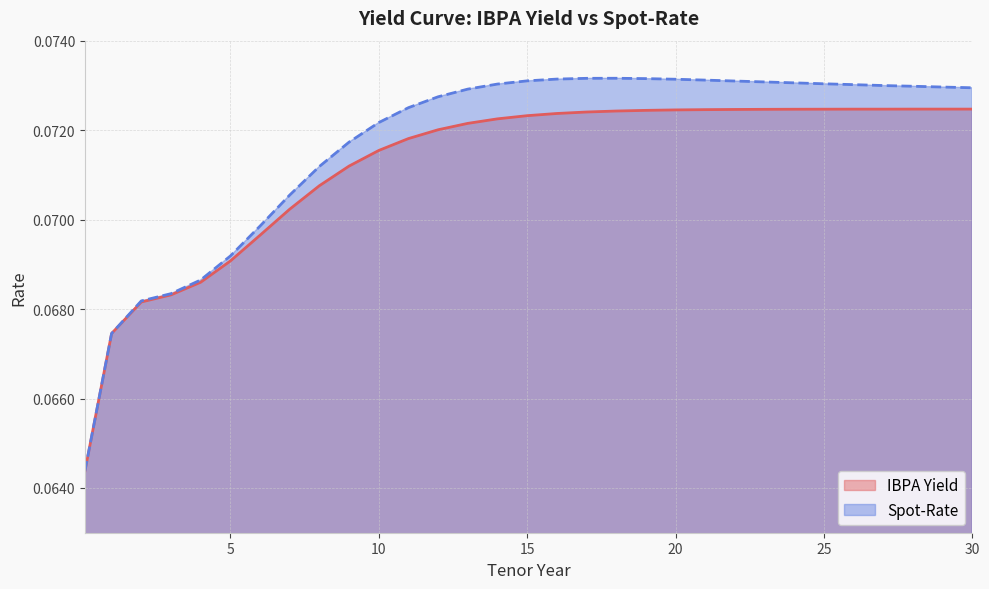

What are all the series names shown in the legend?

IBPA Yield line, Spot-Rate line